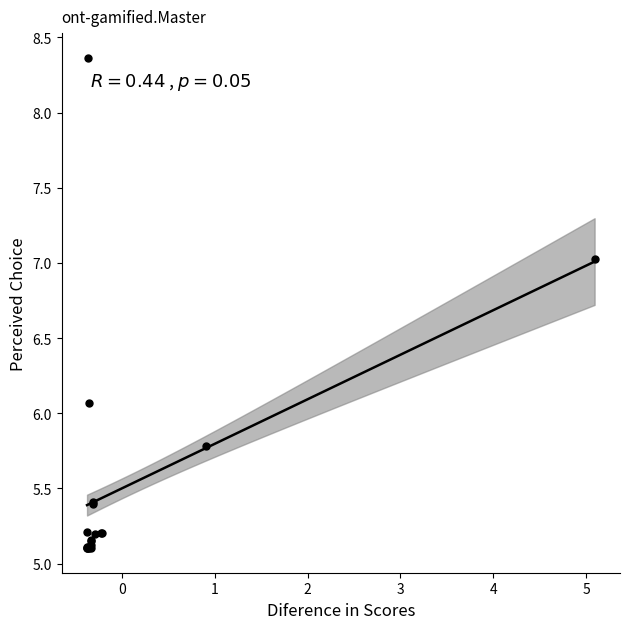

What Y value in the scatter plot is closest to 6?

6.1